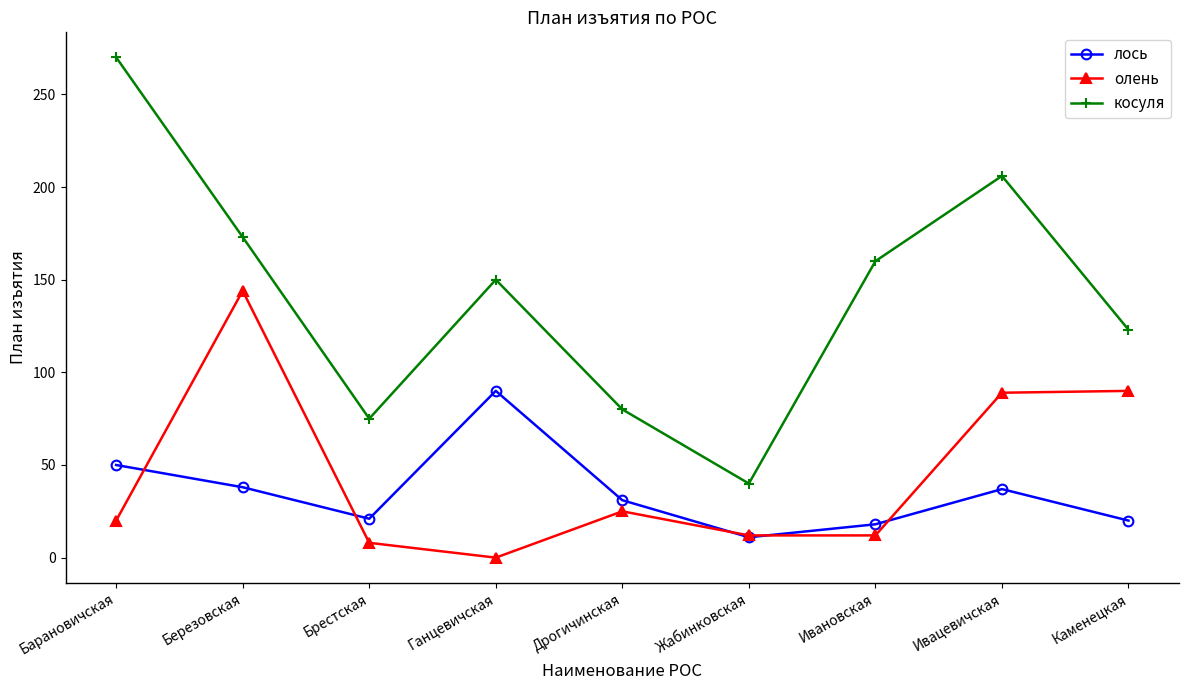

What are all the series names shown in the legend?

лось, олень, косуля